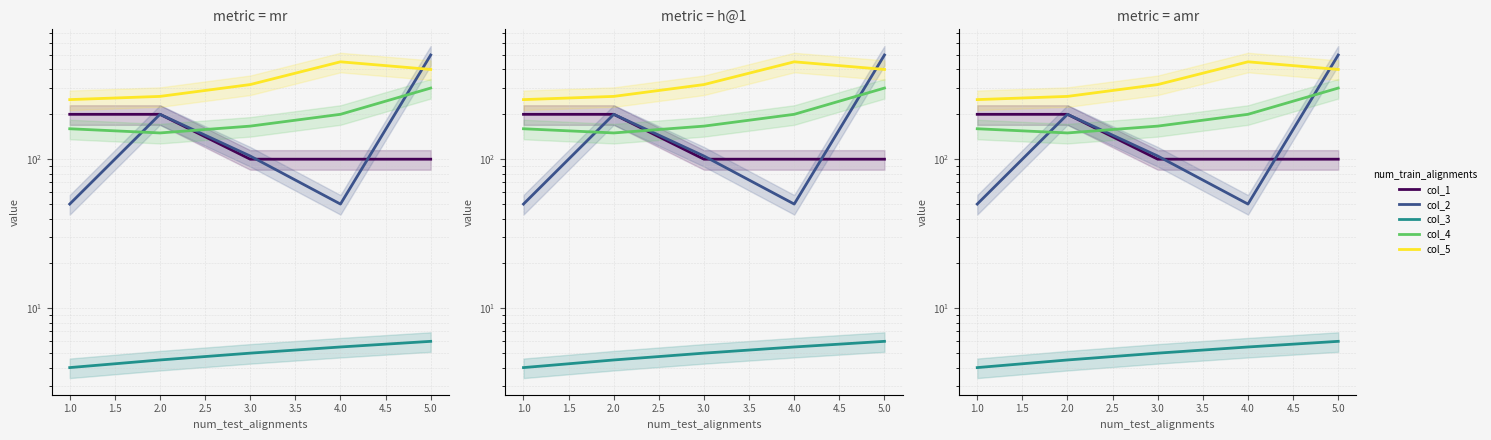

True or false: col_3 and col_5 cross at least once.

False